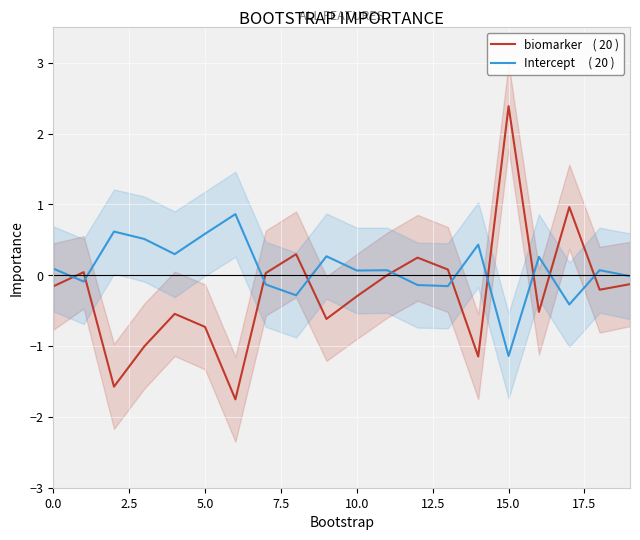

How many lines are shown in the chart?

2